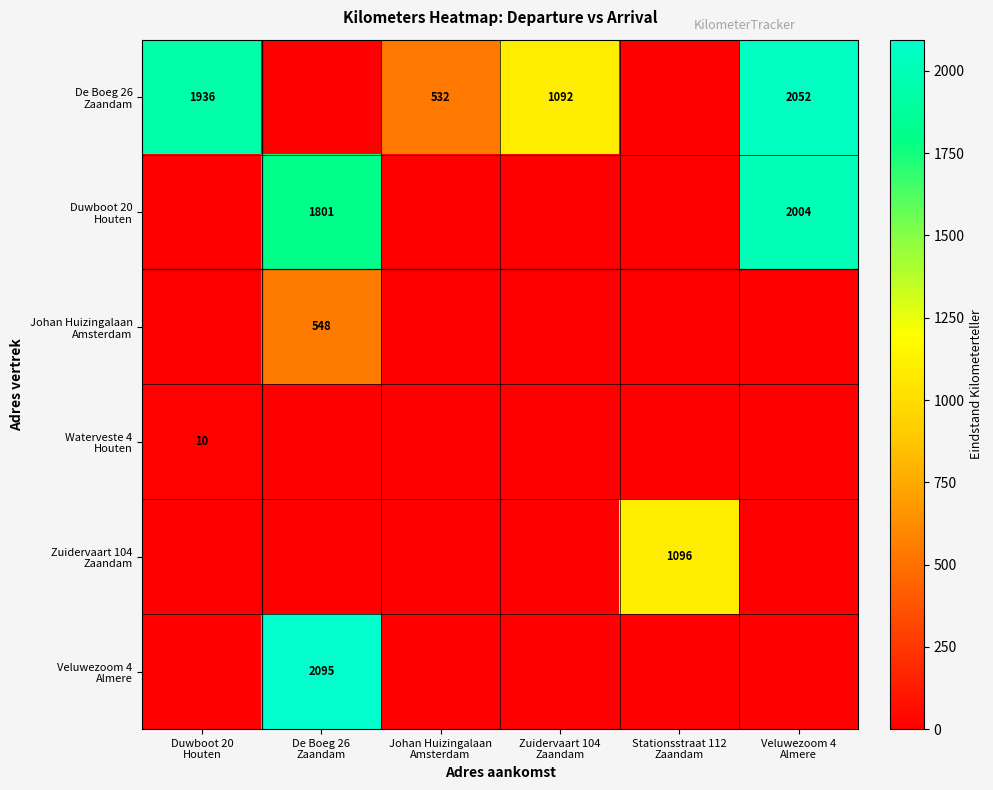

What is the spread (max minus min) of values at Zuidervaart 104
Zaandam?

1092